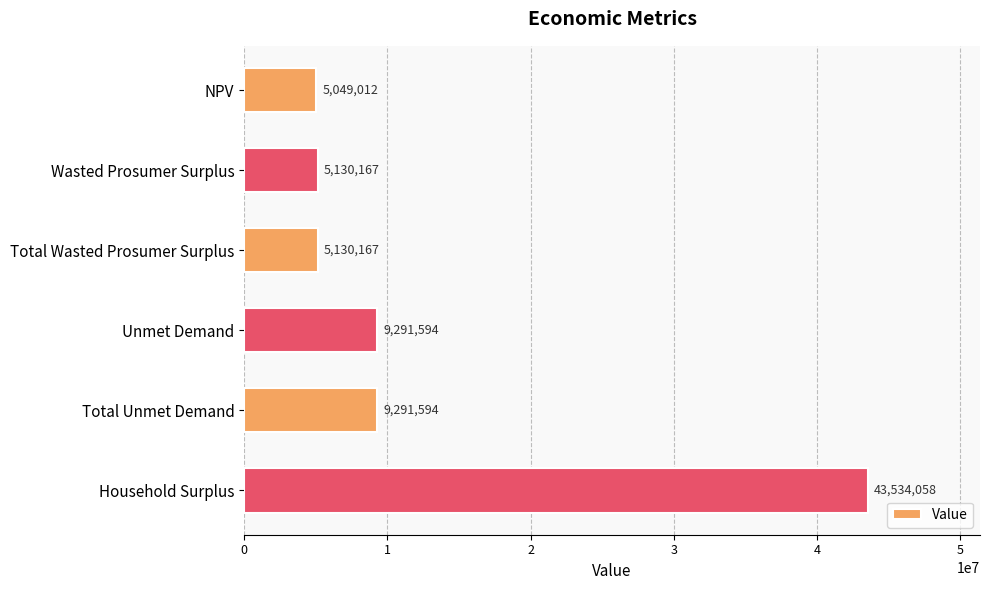

How many values exceed 9291593?

3